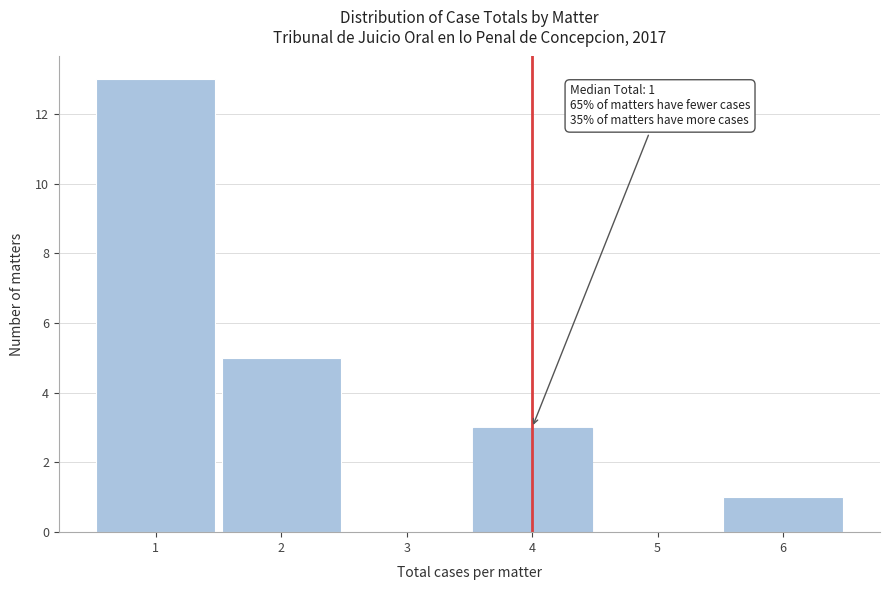

Over which range of the x-axis is the bar tallest?

0.5 to 1.5